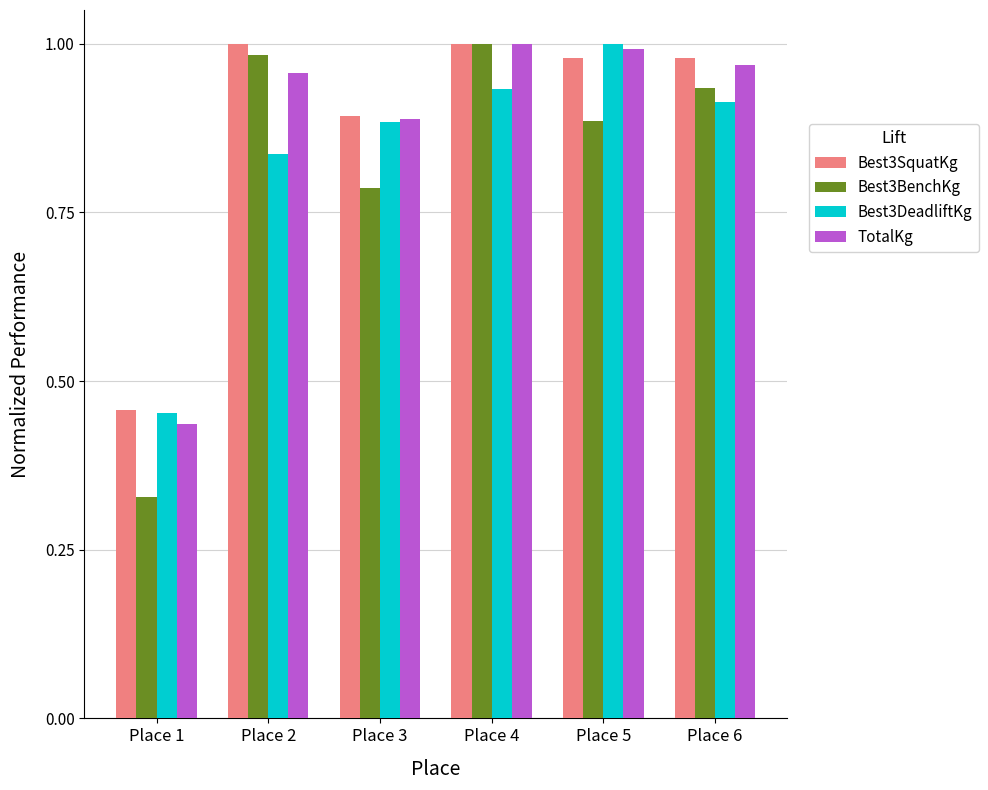

The value of Best3BenchKg at Place 6 is 0.9. True or false?

True